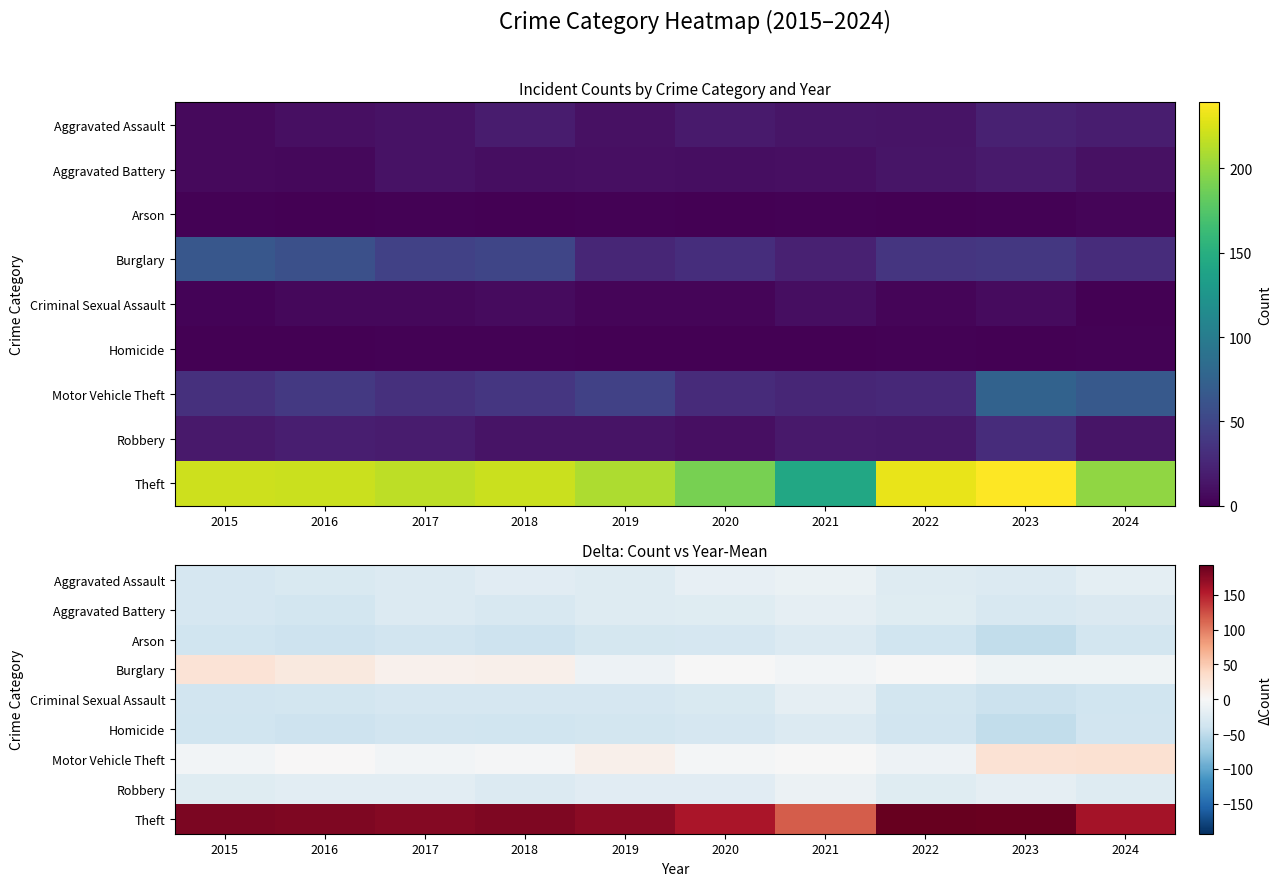

Which label corresponds to the largest value in the chart?

2022